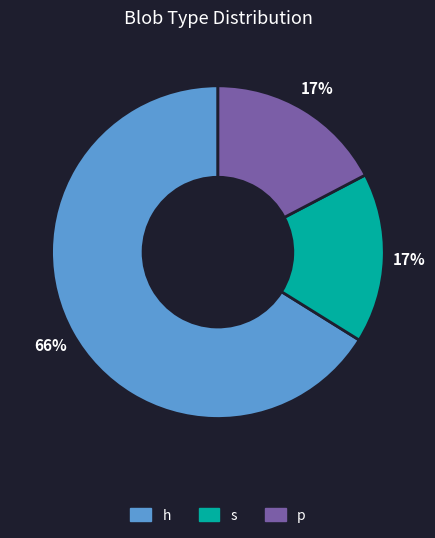

Is there a majority slice in this chart?

Yes